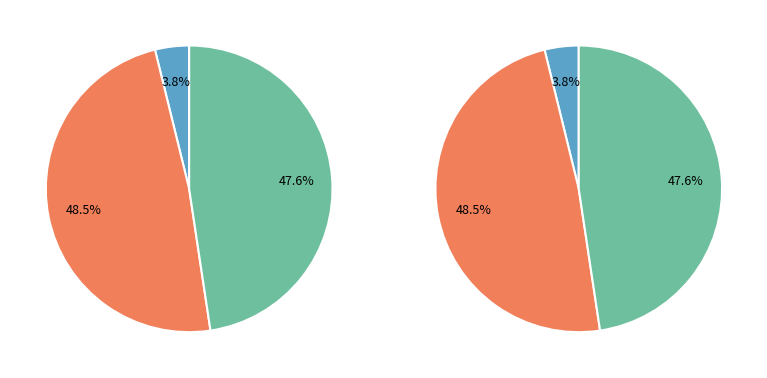

What percentage is NOT represented by Not Hispanic or Latino?

51.5%